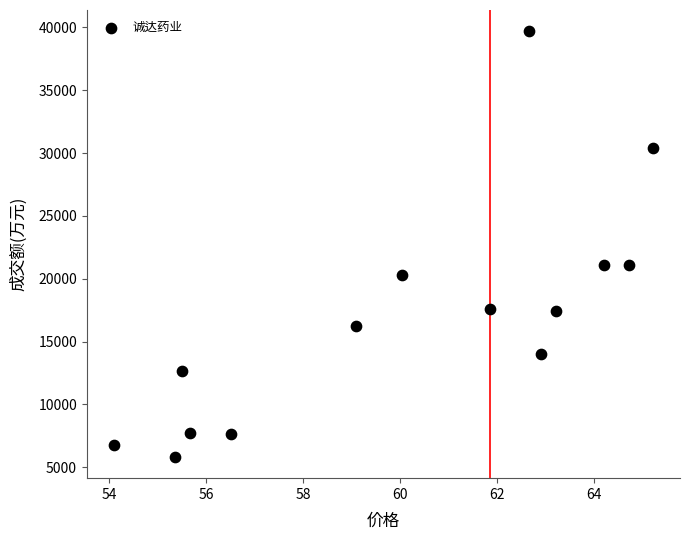

What is the range of Y values (max minus min)?

33860